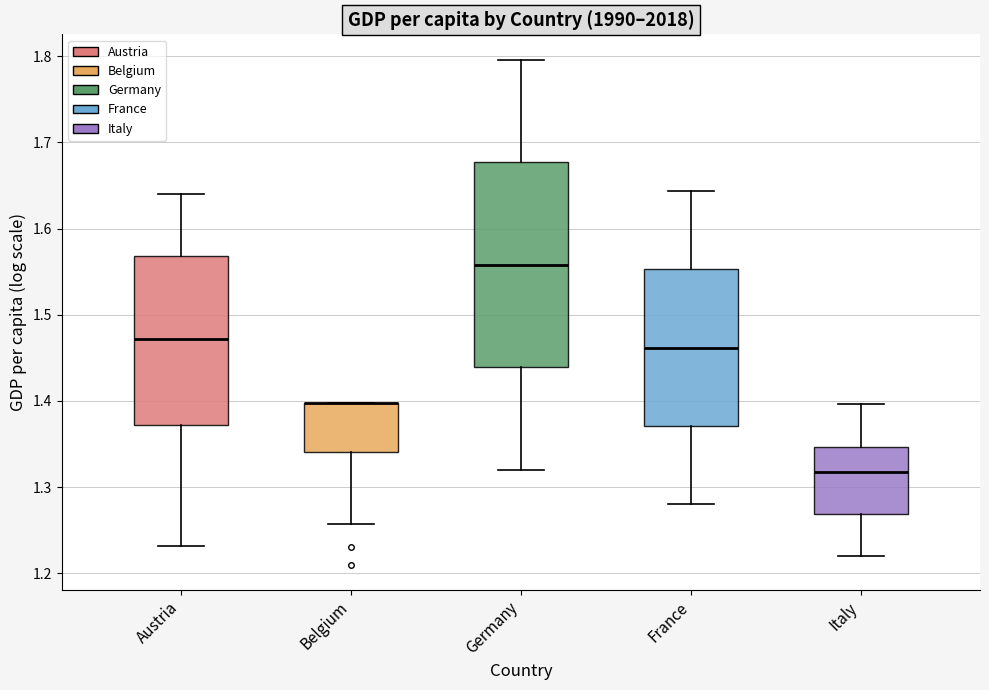

Reading left to right, read every box against the y-axis: the position of its median line, the range the box covers, and the ends of its whiskers. The values are not printed on the chart, so give them approximately, as read against the axis.

Austria: median 1.47, box 1.37 to 1.57, whiskers 1.23 to 1.64
Belgium: median 1.40 (drawn on the box's upper edge), box 1.34 to 1.40, whiskers 1.26 to 1.40
Germany: median 1.56, box 1.44 to 1.68, whiskers 1.32 to 1.80
France: median 1.46, box 1.37 to 1.55, whiskers 1.28 to 1.64
Italy: median 1.32, box 1.27 to 1.35, whiskers 1.22 to 1.40